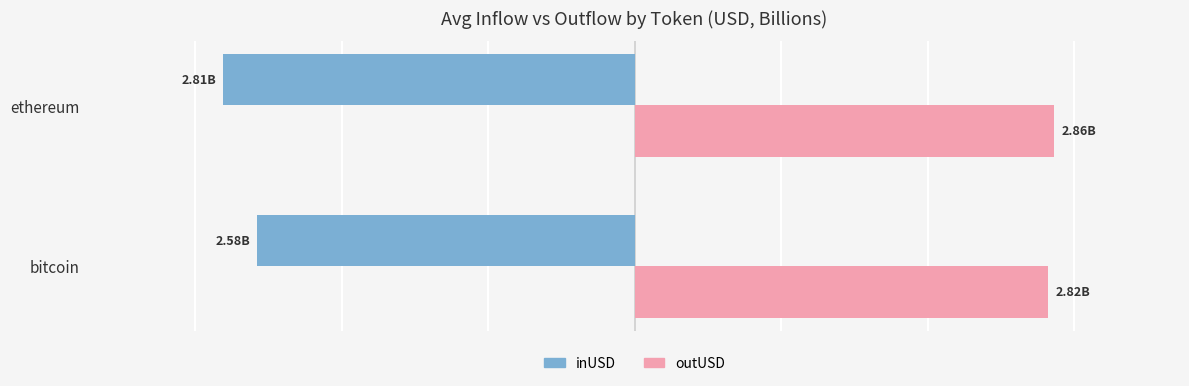

What is the greatest value displayed?

2.9